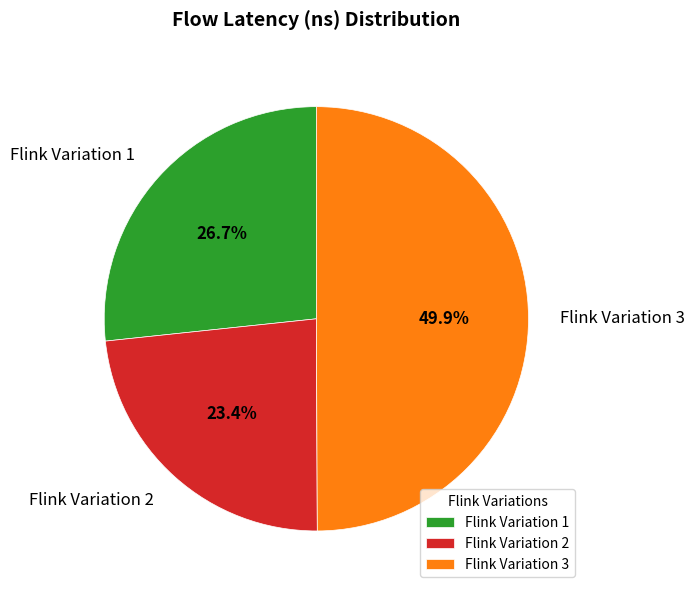

Is Flink Variation 1 the majority of the pie?

No